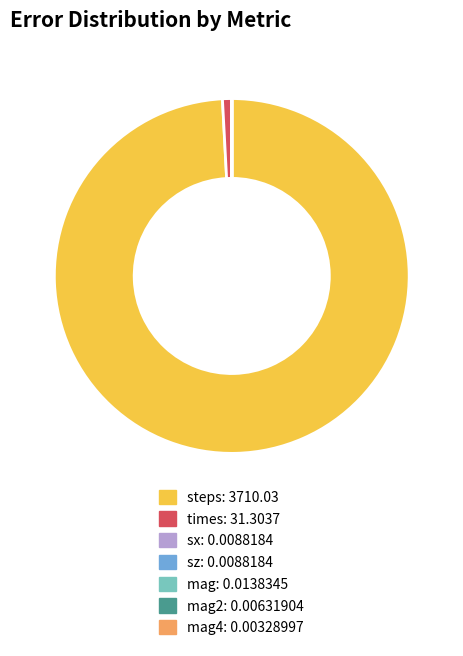

Is there any slice that represents more than half of the pie?

Yes